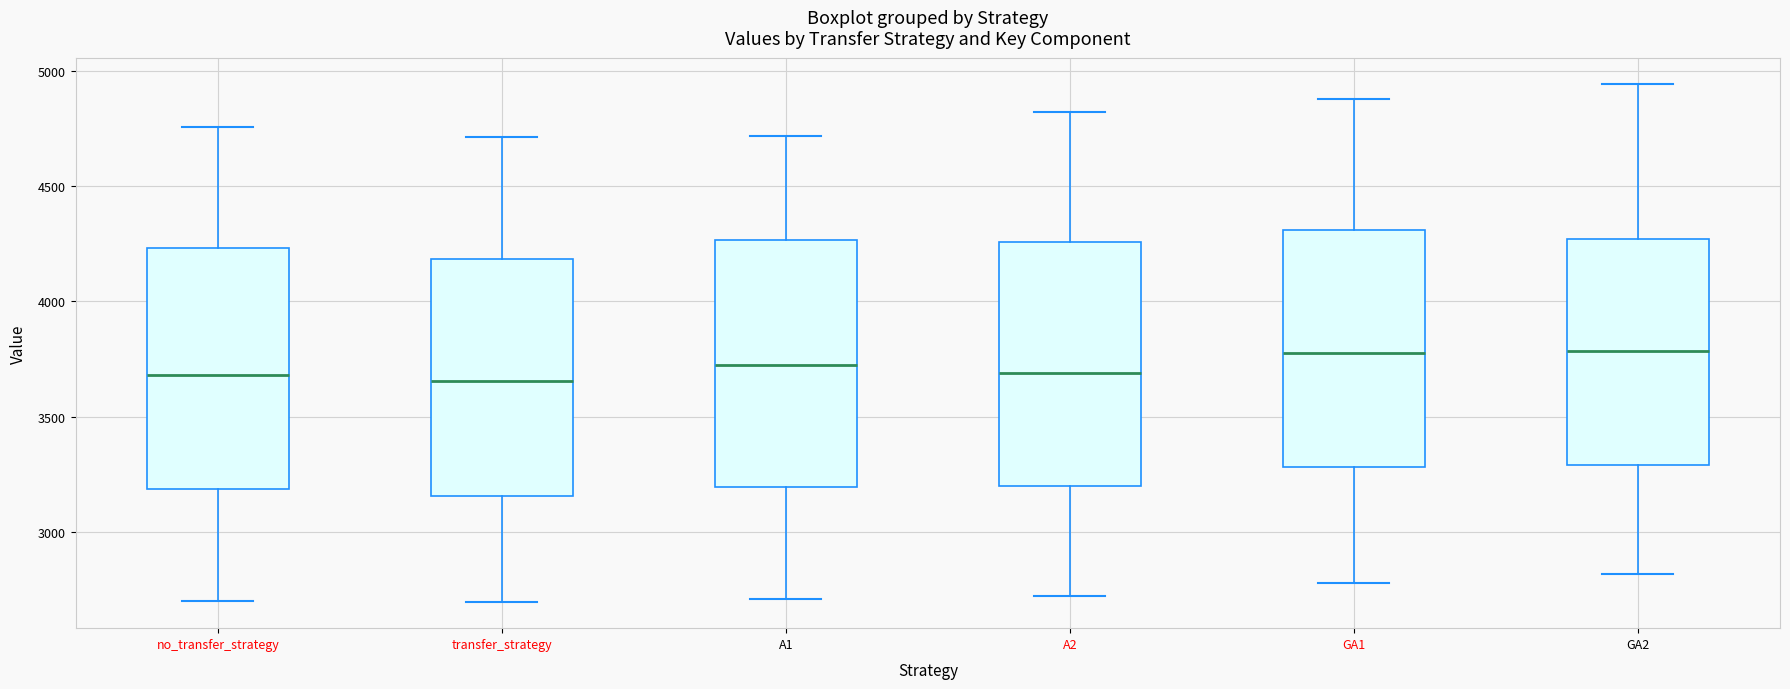

Reading left to right, transcribe this box plot: for each box, give where its median line is, the range the box spans, and where its two whiskers end, as read against the y-axis. The values are not printed on the chart, so give them approximately, as read against the axis.

no_transfer_strategy: median 3700, box 3200 to 4250, whiskers 2700 to 4750
transfer_strategy: median 3650, box 3150 to 4200, whiskers 2700 to 4700
A1: median 3750, box 3200 to 4250, whiskers 2700 to 4700
A2: median 3700, box 3200 to 4250, whiskers 2700 to 4800
GA1: median 3750, box 3300 to 4300, whiskers 2800 to 4900
GA2: median 3800, box 3300 to 4250, whiskers 2800 to 4950